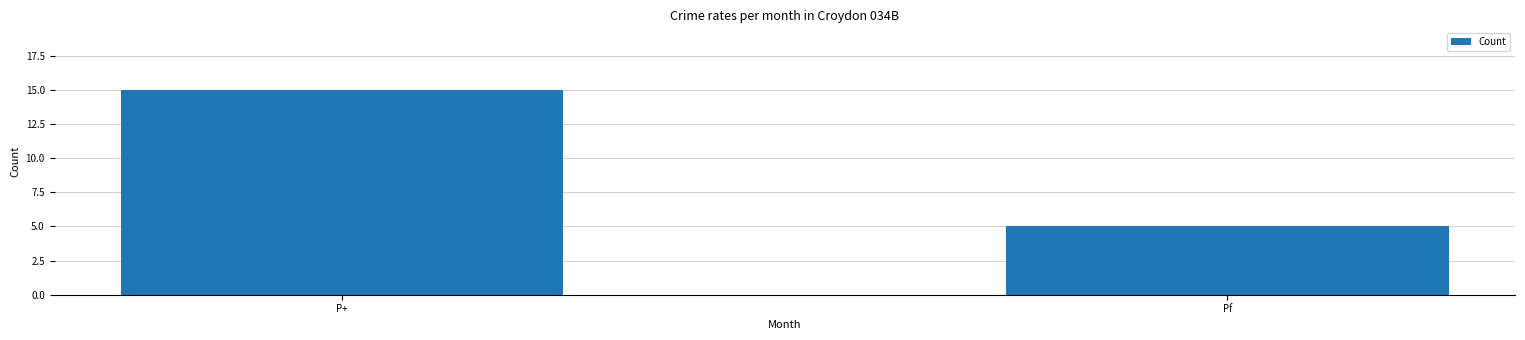

What is the difference between the values at P+ and Pf?

10